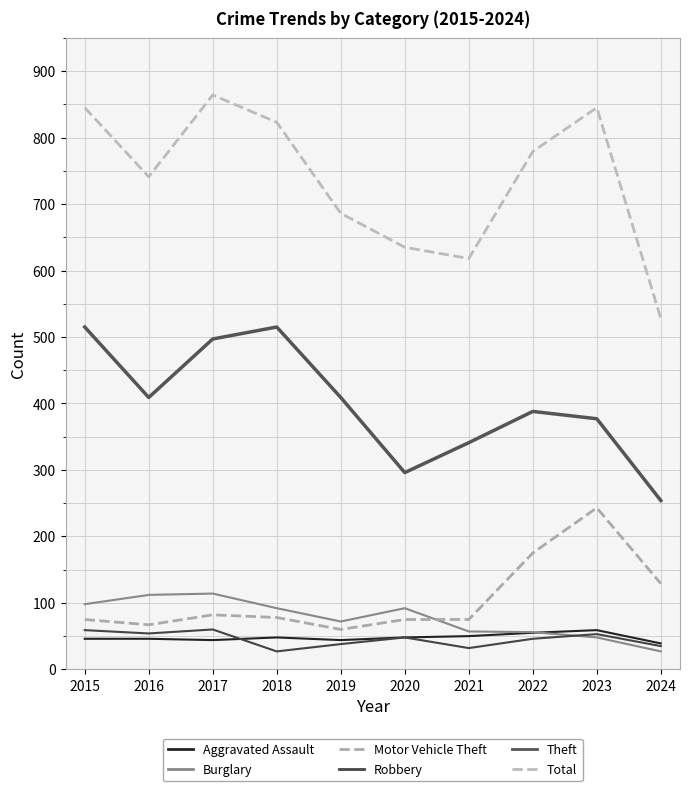

How many lines are shown in the chart?

6